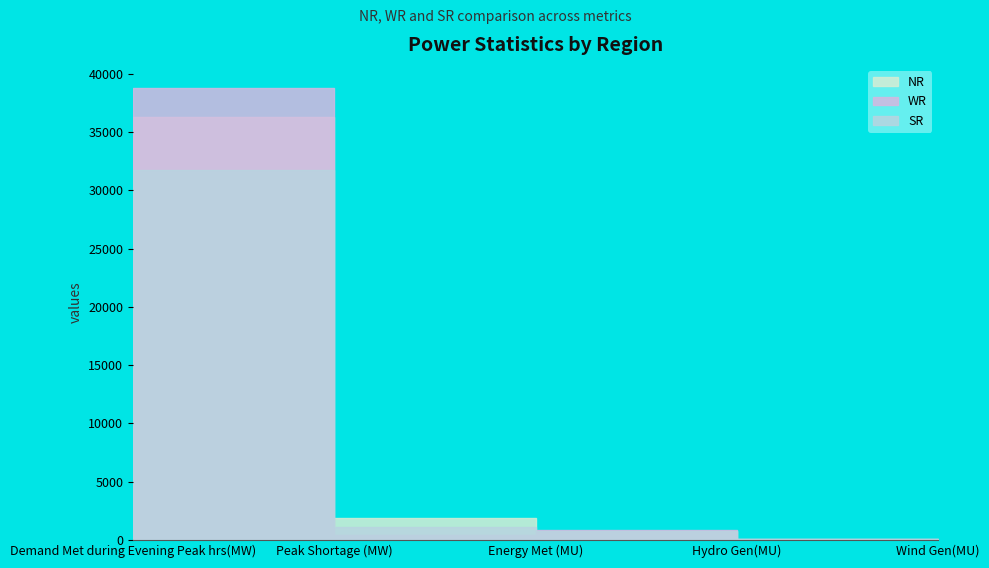

What is the label of the 3rd point from the left?

Energy Met (MU)